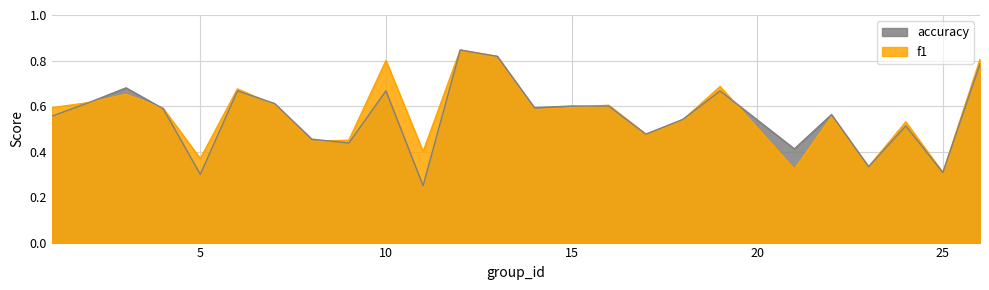

True or false: accuracy and f1 cross at least once.

True